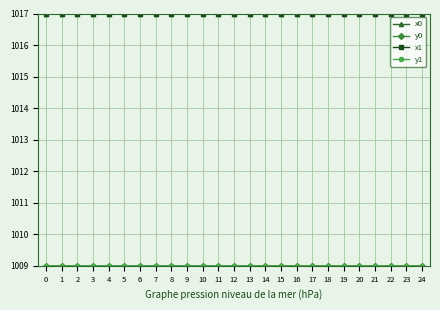

What is the maximum value shown in the chart?

1017.0